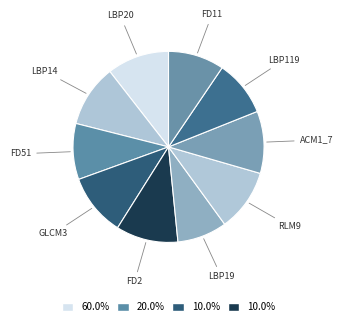

Rank the categories by value from highest to lowest.

LBP20, LBP14, GLCM3, FD2, RLM9, ACM1_7, FD51, LBP119, FD11, LBP19